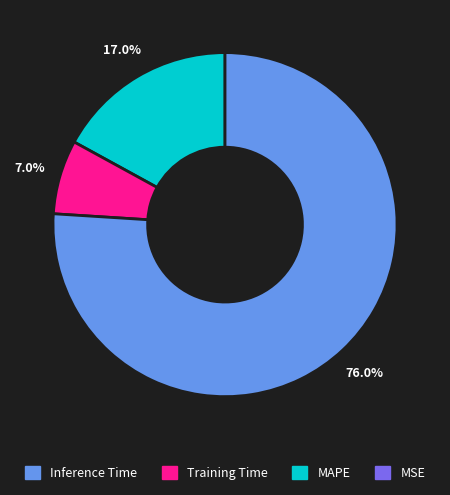

Is there a majority slice in this chart?

Yes